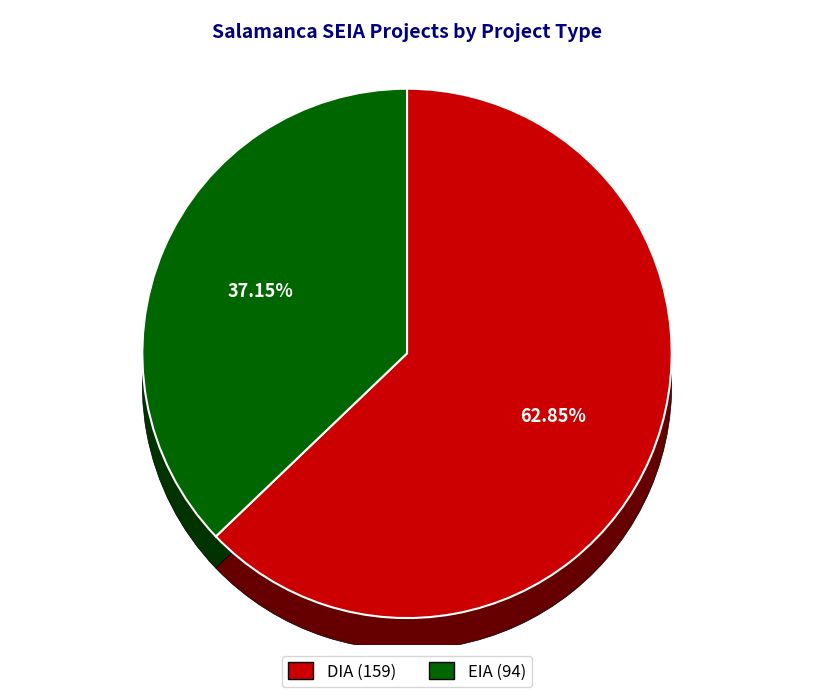

To the nearest percent, what percentage of the pie is EIA?

37%